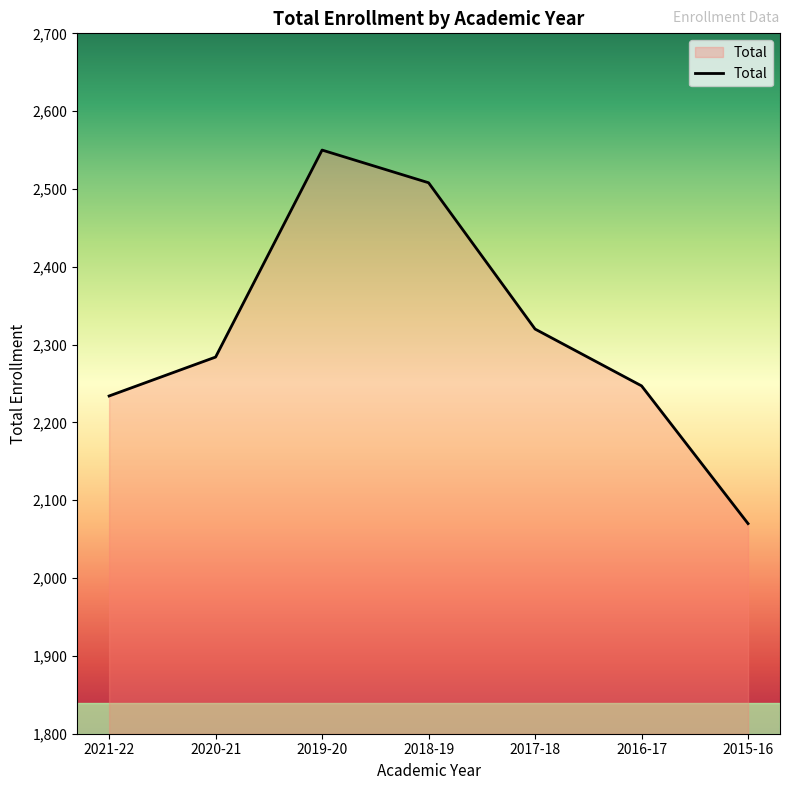

How many interior local peaks (higher than both neighbors) does the data have?

1